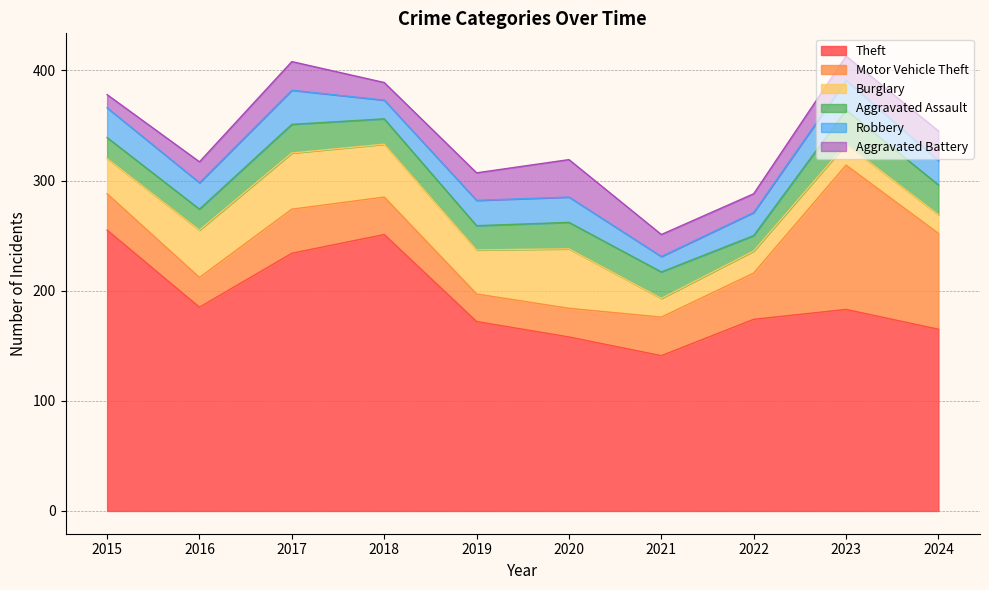

Is it true that Motor Vehicle Theft equals 25 at 2019?

True